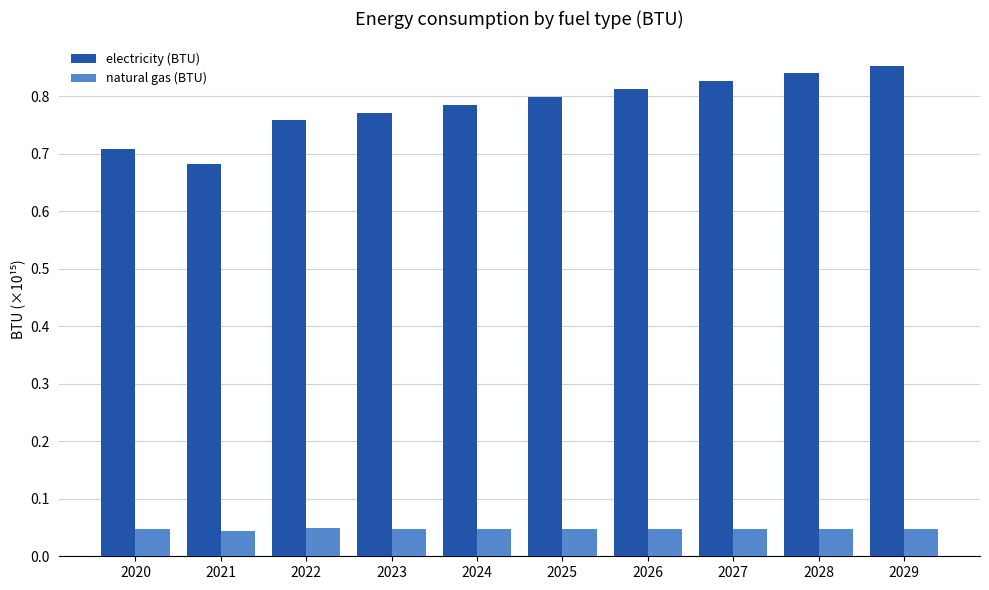

Where is electricity (BTU) nearest to the value 0?

2021